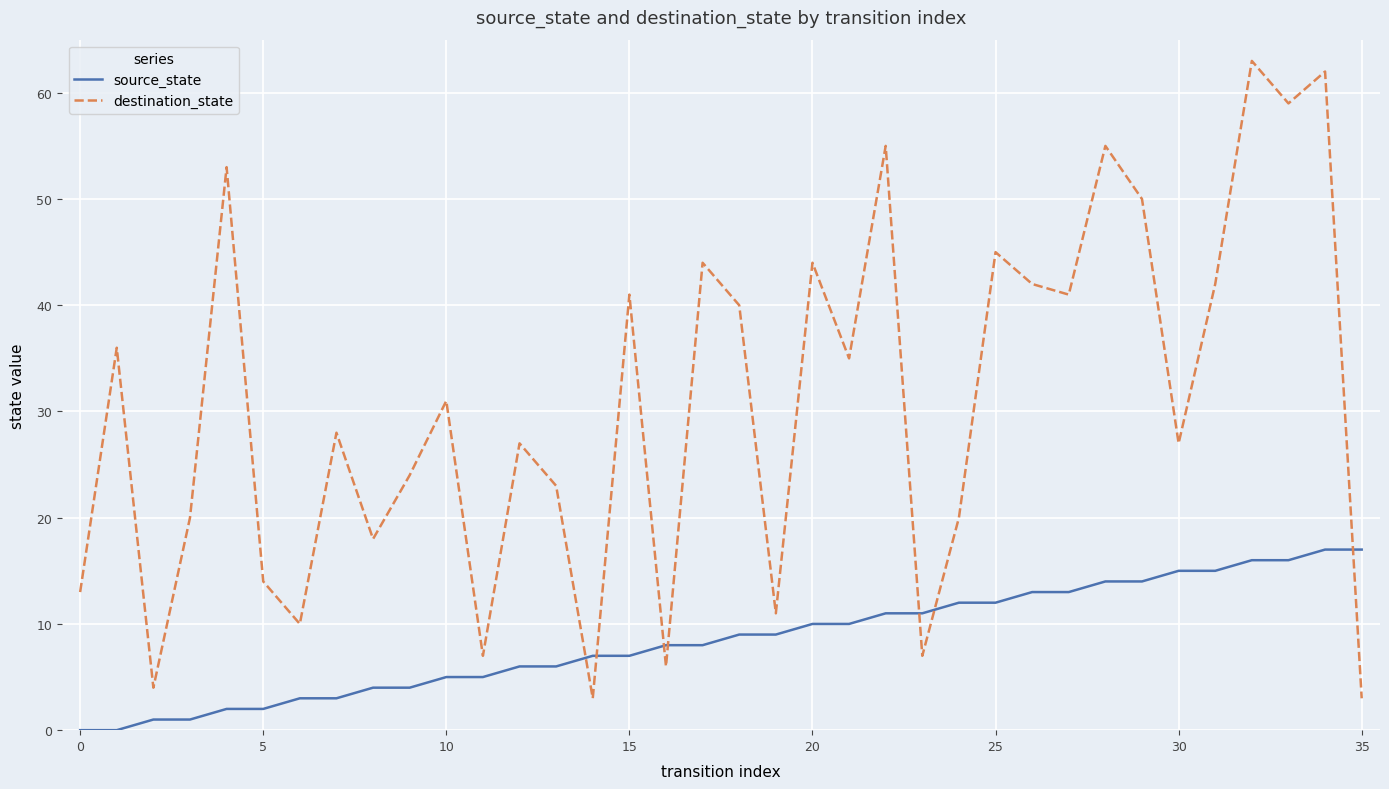

Which series has the widest spread of values?

destination_state